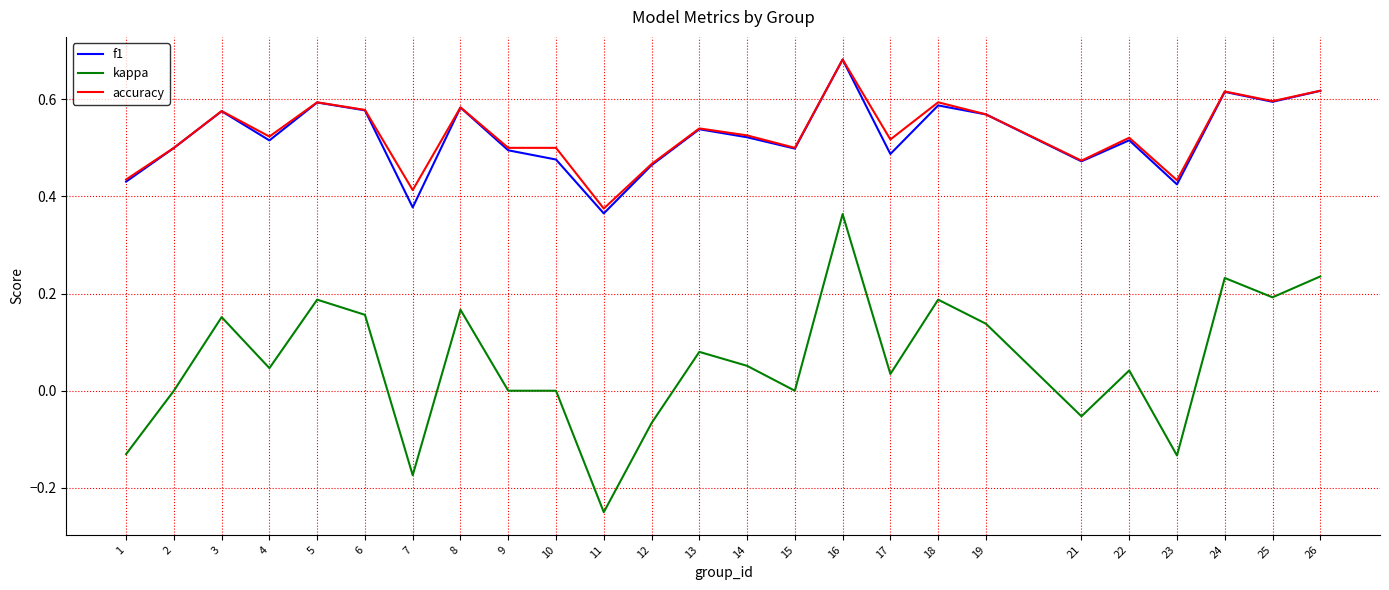

Count the accuracy values in the range 0 to 1.

25